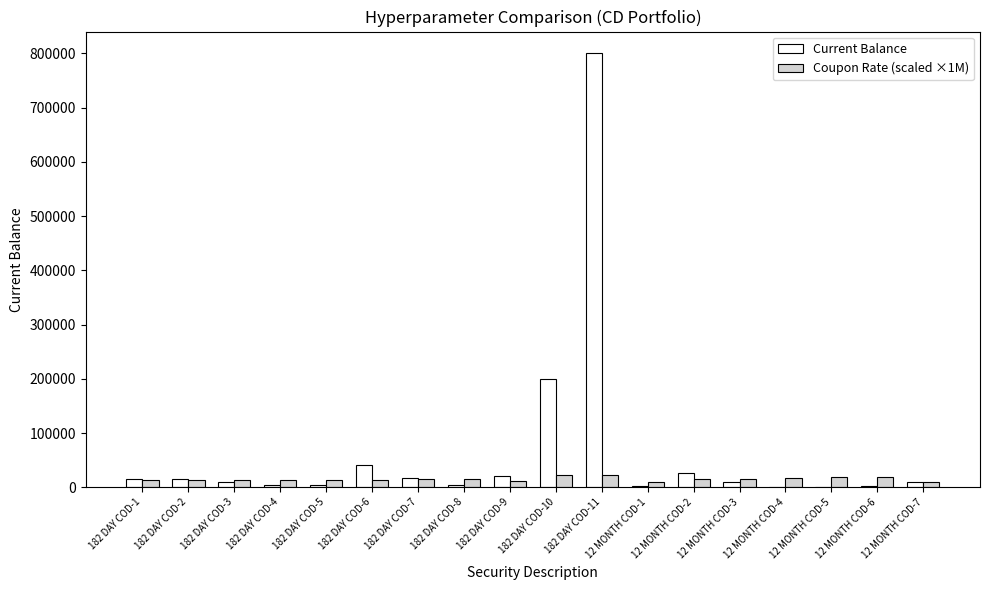

What is the sum of all Current Balance values?

1183309.6